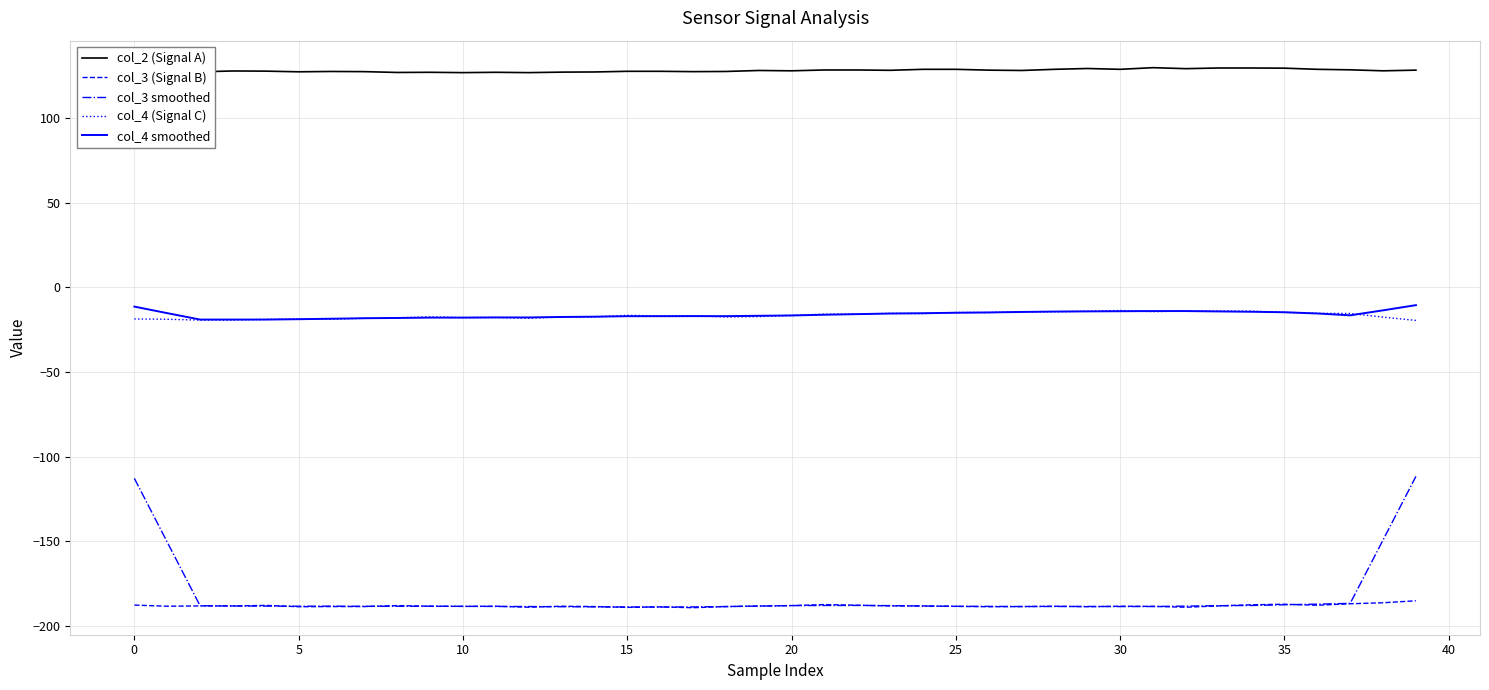

Which series has the largest range (max minus min)?

col_3 smoothed